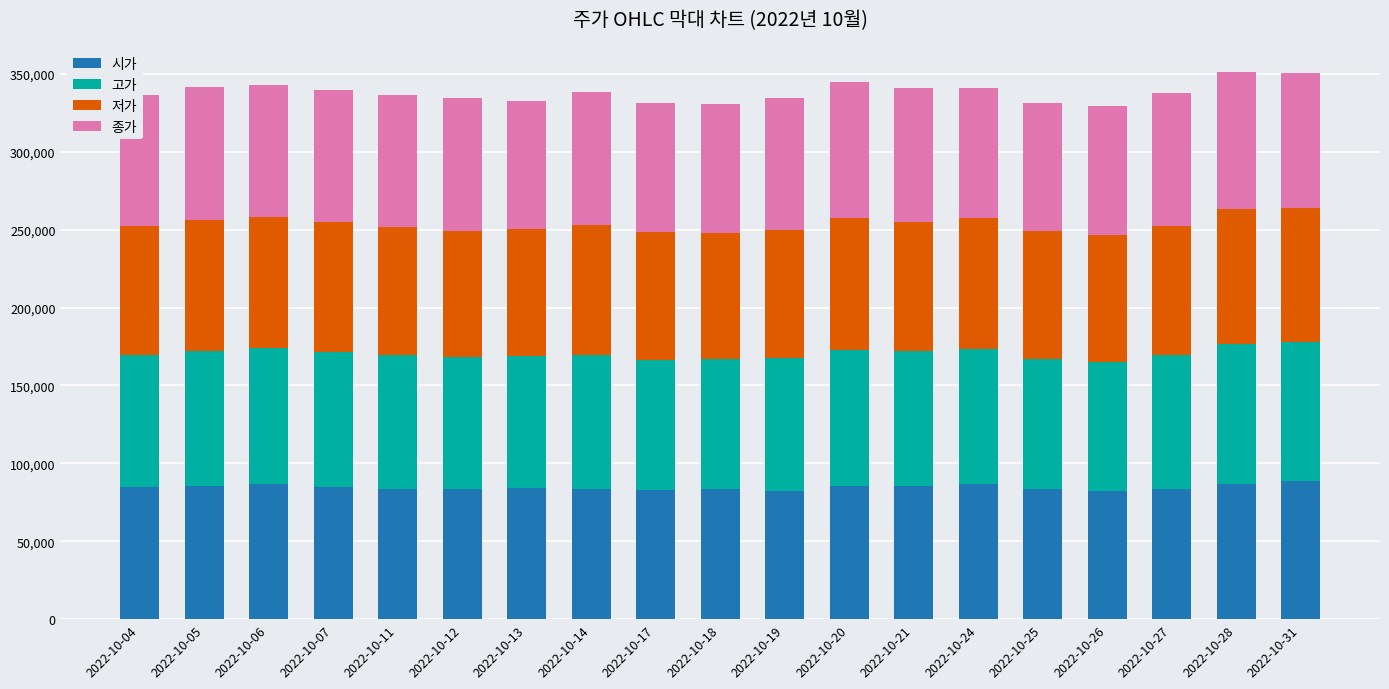

What is the minimum value for 시가?

82100